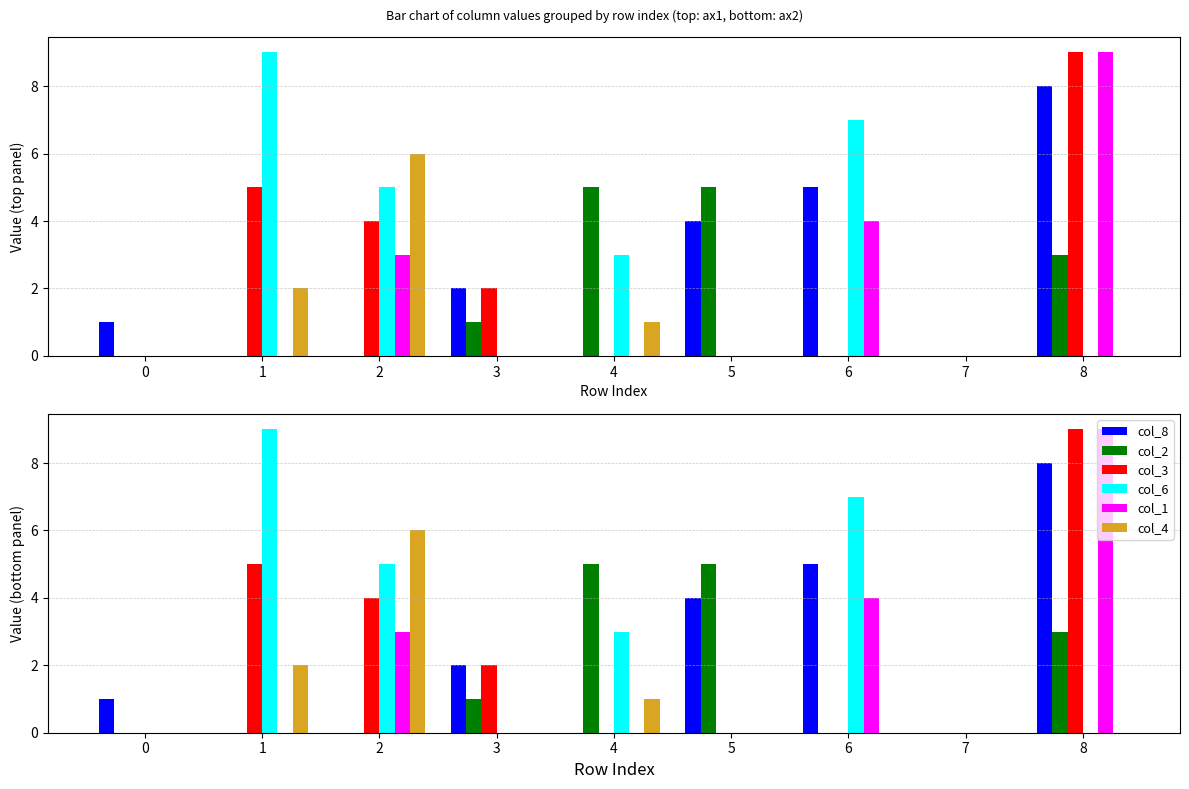

Rank the series at 5 from lowest to highest value.

col_3, col_6, col_1, col_4, col_8, col_2